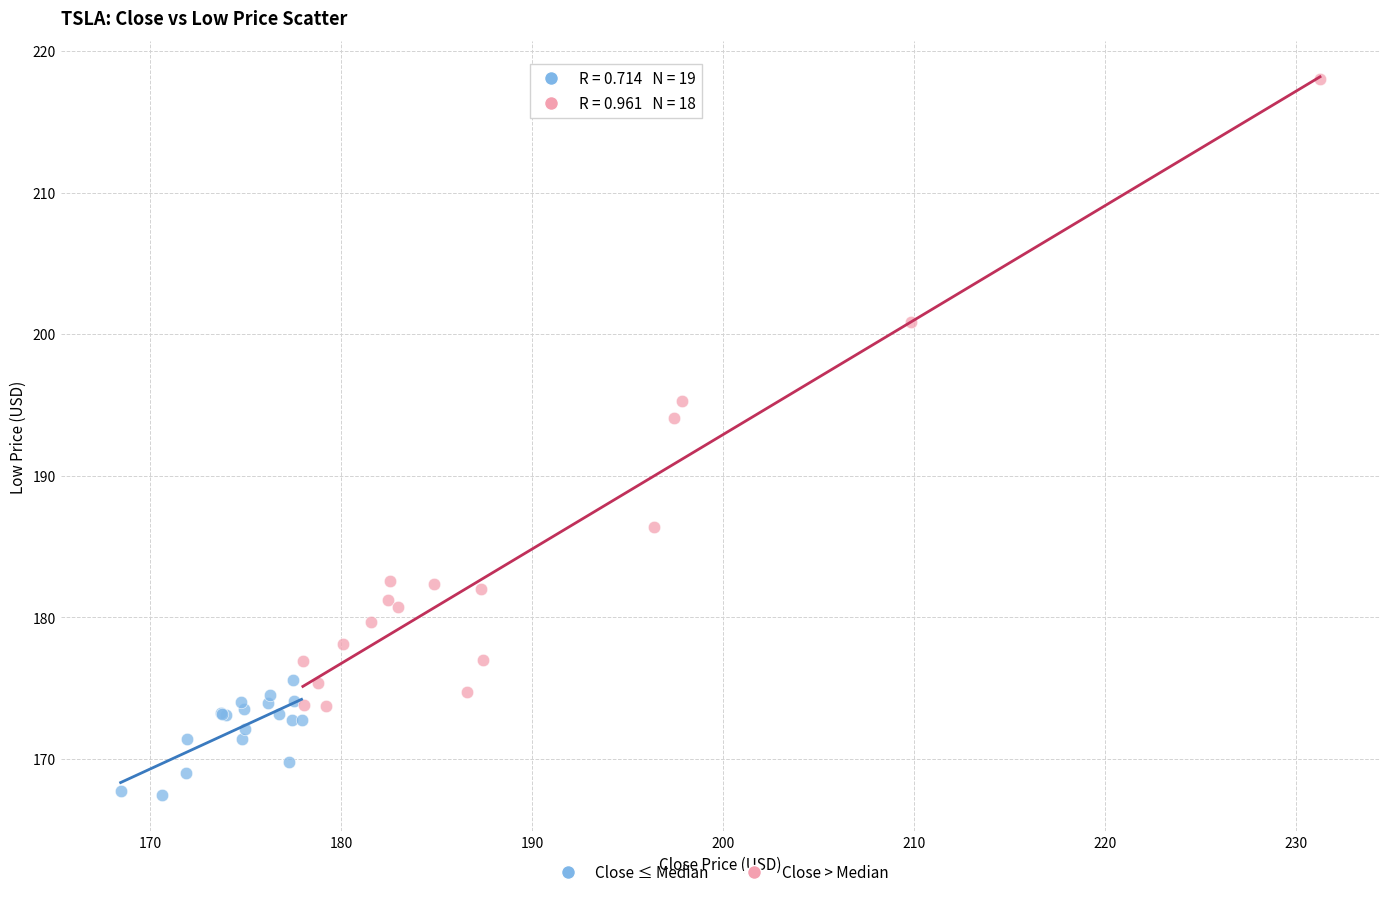

Which series has the widest spread of Y values?

Close > Median